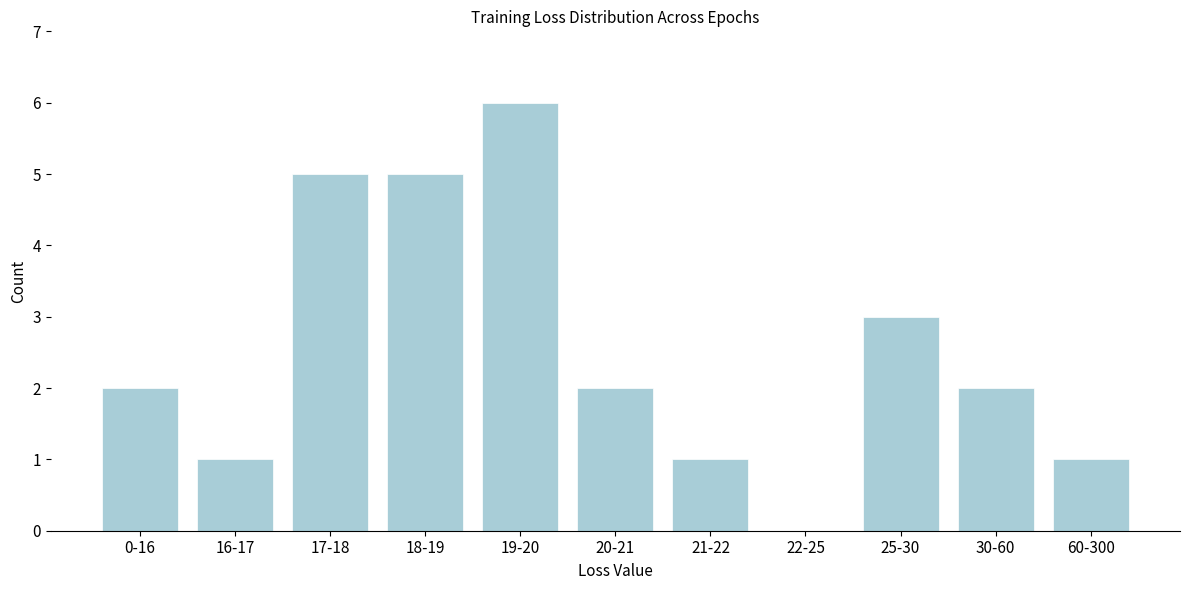

Reading left to right, what are all the values shown in this chart?

0-16=2	16-17=1	17-18=5	18-19=5	19-20=6	20-21=2	21-22=1	22-25=0	25-30=3	30-60=2	60-300=1